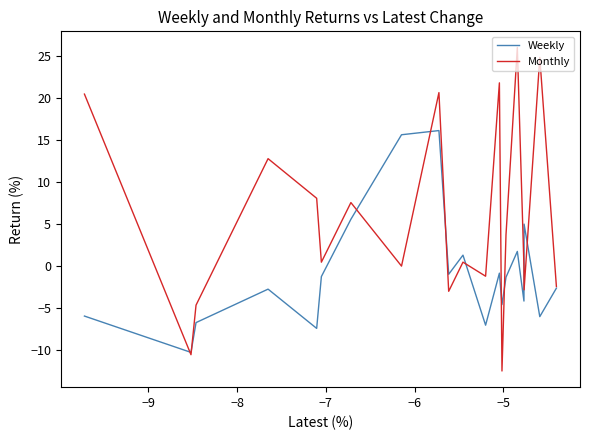

Which series has the largest range (max minus min)?

Monthly